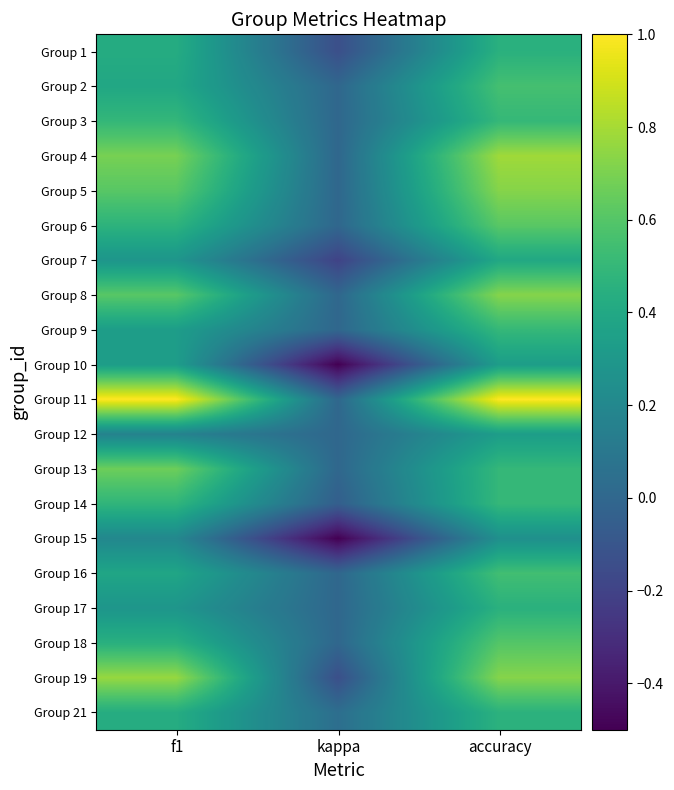

What is the total value across all series at f1?

9.5